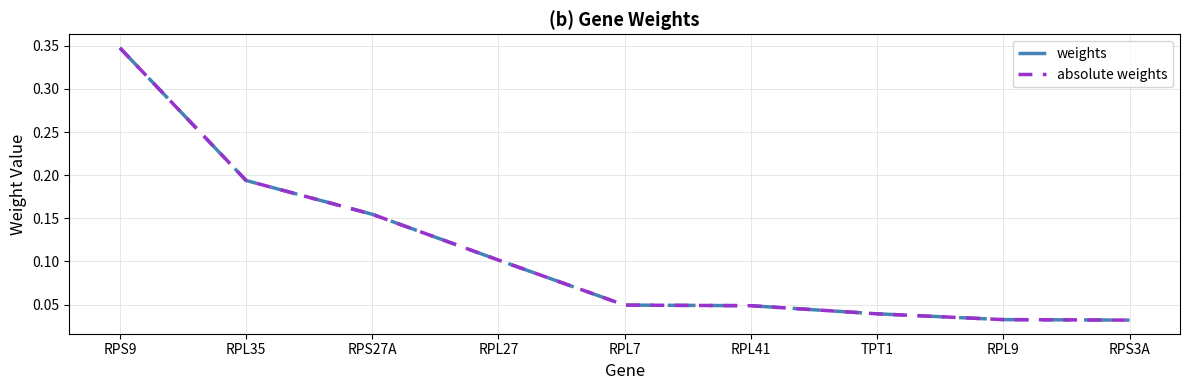

Which series has the largest total across all categories?

weights